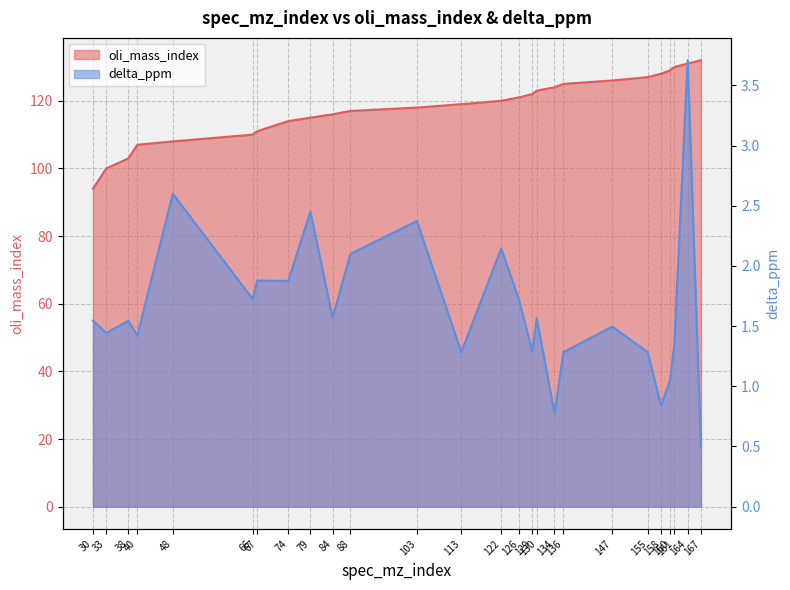

At how many categories does at least one series exceed 92?

26